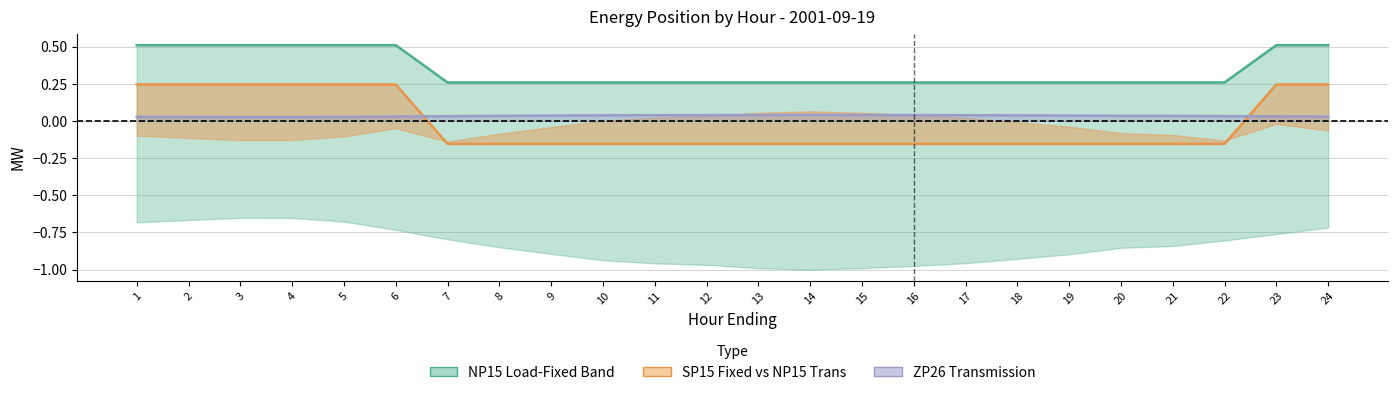

Reading left to right, list all the values displayed in this chart.

NP15 Fixed: 1=0.5	2=0.5	3=0.5	4=0.5	5=0.5	6=0.5	7=0.3	8=0.3	9=0.3	10=0.3	11=0.3	12=0.3	13=0.3	14=0.3	15=0.3	16=0.3	17=0.3	18=0.3	19=0.3	20=0.3	21=0.3	22=0.3	23=0.5	24=0.5
SP15 Fixed: 1=0.2	2=0.2	3=0.2	4=0.2	5=0.2	6=0.2	7=-0.2	8=-0.2	9=-0.2	10=-0.2	11=-0.2	12=-0.2	13=-0.2	14=-0.2	15=-0.2	16=-0.2	17=-0.2	18=-0.2	19=-0.2	20=-0.2	21=-0.2	22=-0.2	23=0.2	24=0.2
ZP26 Trans: 1=0.0	2=0.0	3=0.0	4=0.0	5=0.0	6=0.0	7=0.0	8=0.0	9=0.0	10=0.0	11=0.0	12=0.0	13=0.0	14=0.0	15=0.0	16=0.0	17=0.0	18=0.0	19=0.0	20=0.0	21=0.0	22=0.0	23=0.0	24=0.0